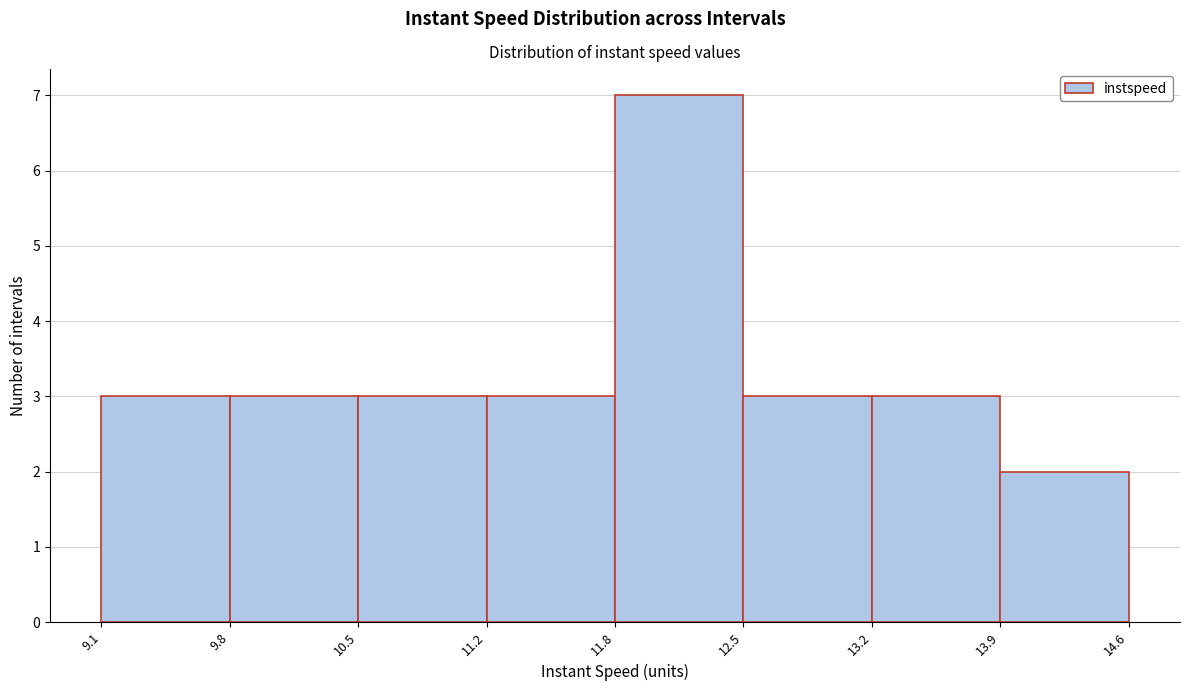

How tall is the bar that spans 11.8 to 12.5 on the x-axis? The values are not printed on the chart, so give them approximately, as read against the axis.

7